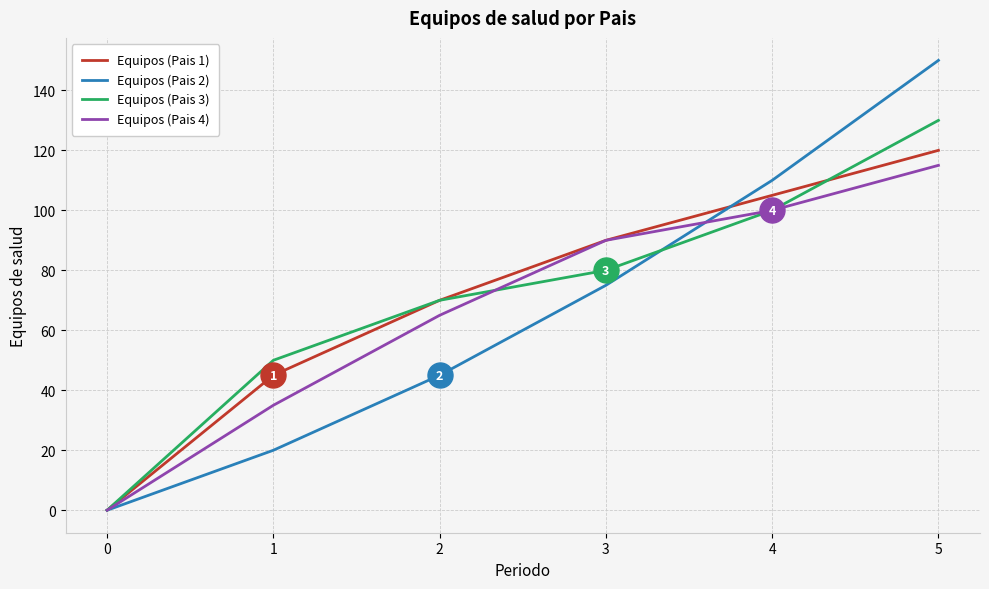

Which series changed the most between 2 and 3?

Equipos (Pais 2)